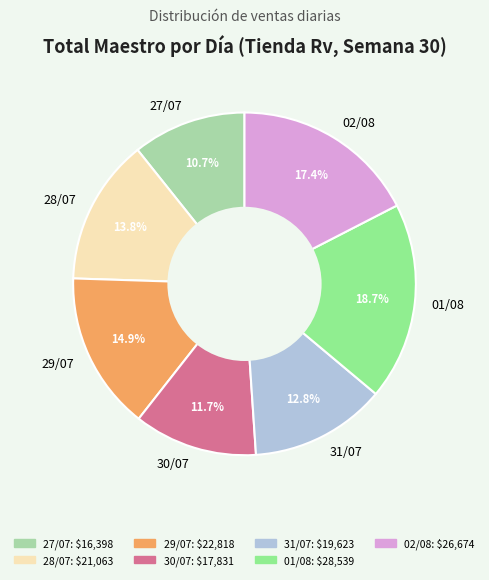

Is there a majority slice in this chart?

No